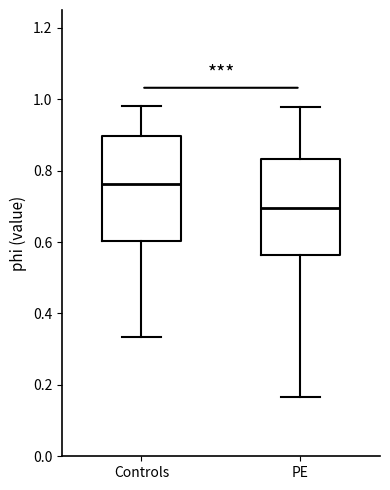

Comparing the boxes themselves (not the whiskers), which one is the tallest?

Controls